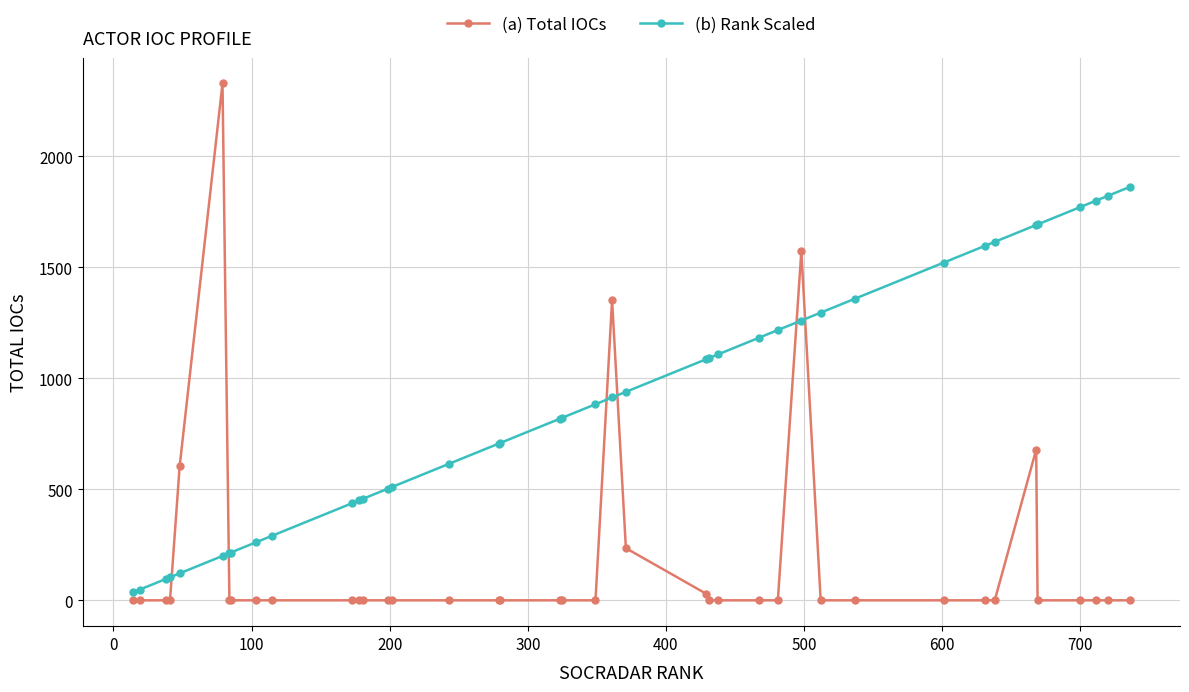

Which series has the widest spread of values?

(a) Total IOCs